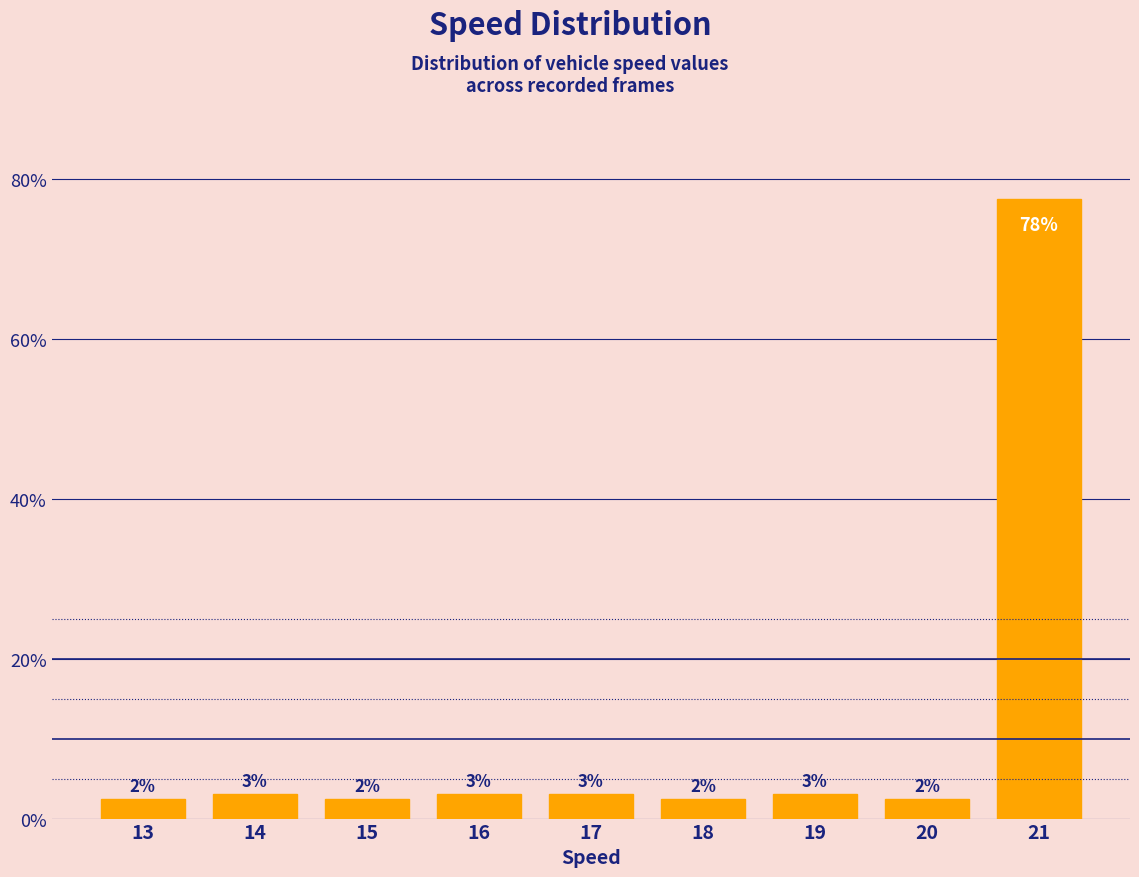

Are the bars horizontal?

No